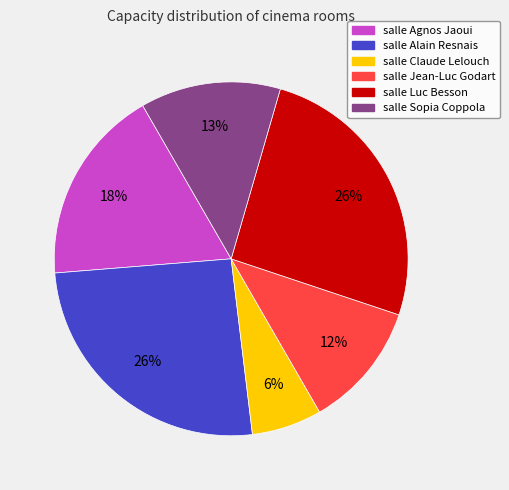

What percentage is the salle Agnos Jaoui slice, to the nearest percent?

18%